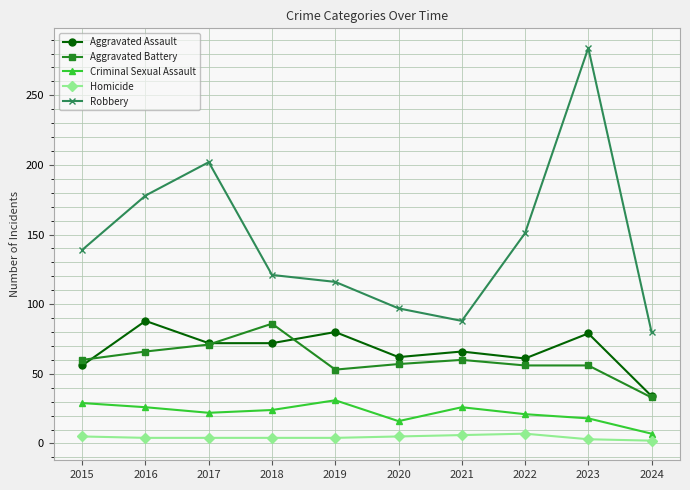

What is the spread (max minus min) of values at 2015?

134